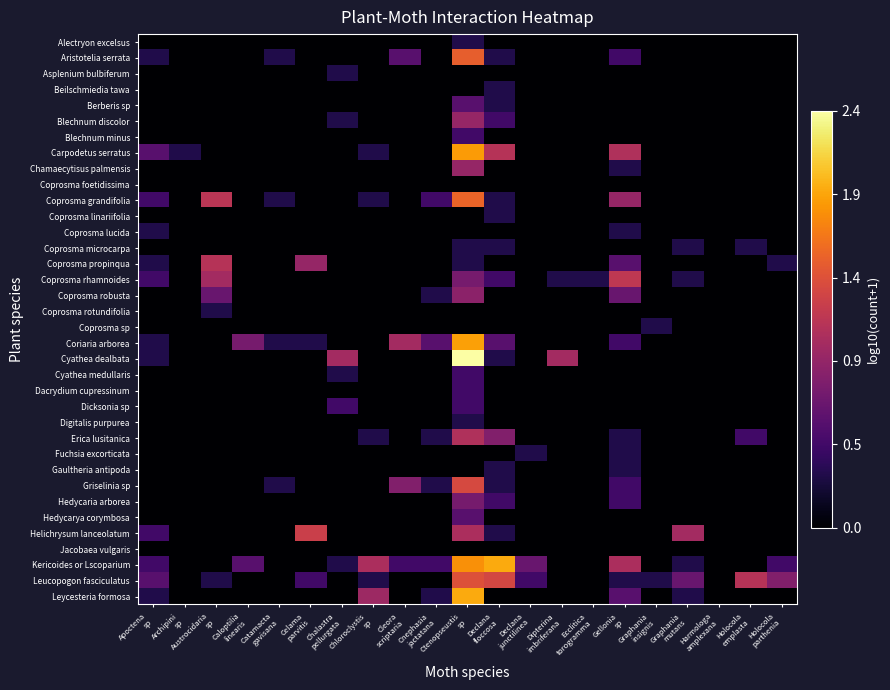

What is the spread (max minus min) of values at Archipini
sp?

0.3